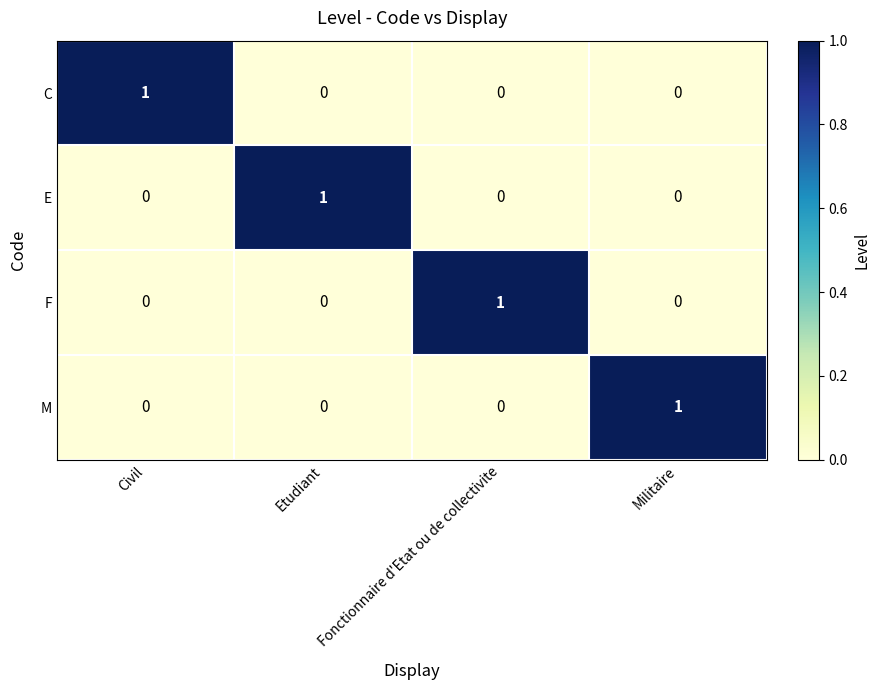

Count the E values in the range 0 to 1.

4